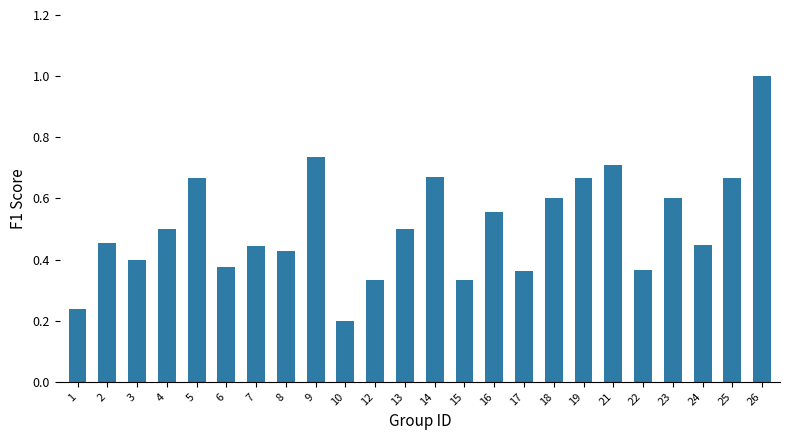

The chart shows a value of 0.8 at 13. True or false?

False